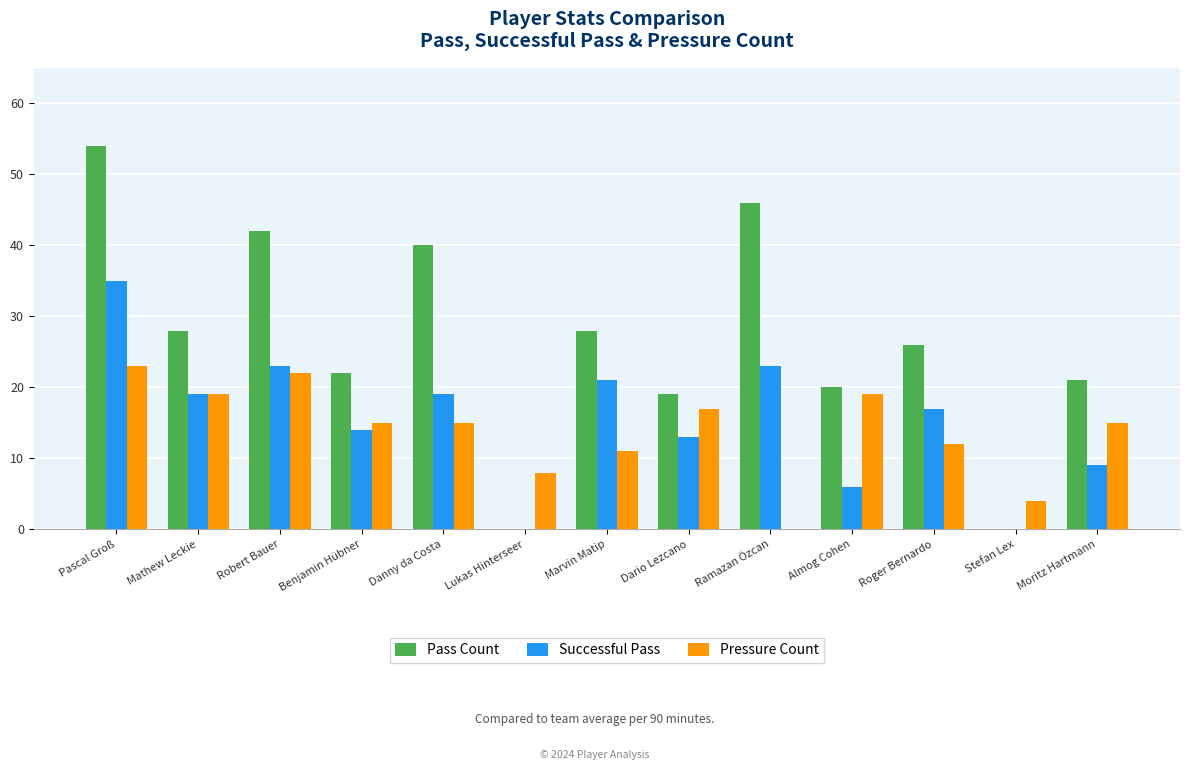

The Successful Pass series shows 25 at Mathew Leckie. True or false?

False